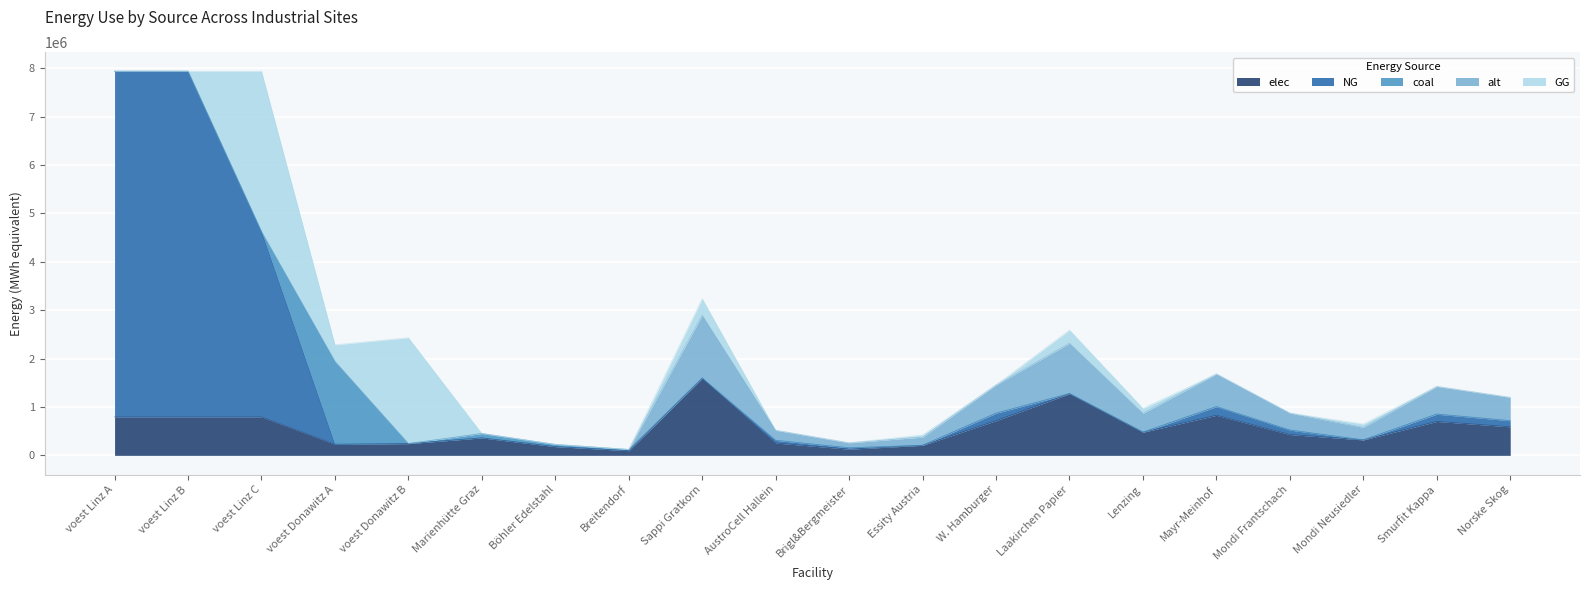

What is the average value of the coal series?

95801.4